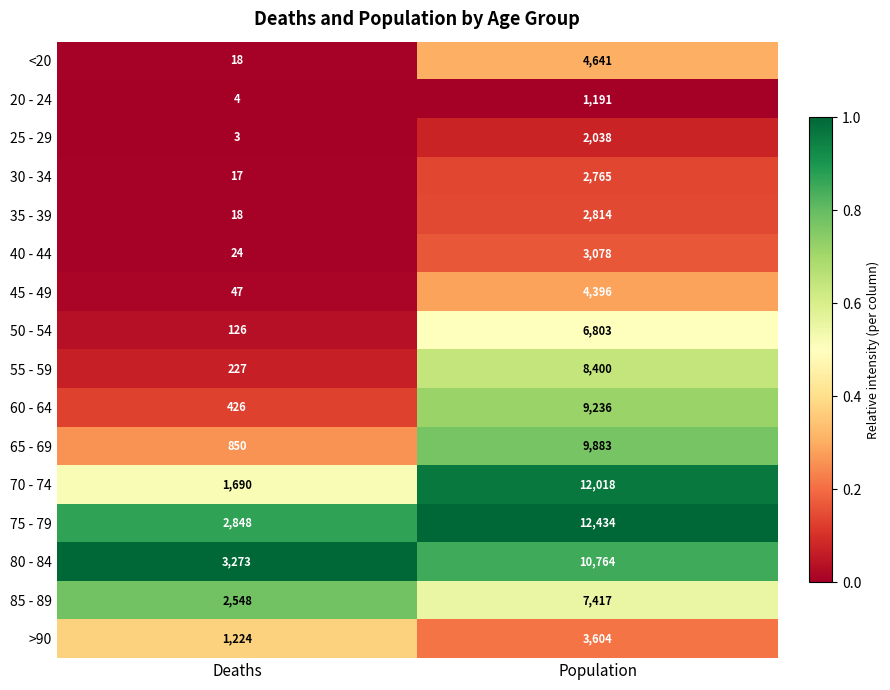

At which category is the sum across all series the highest?

Population